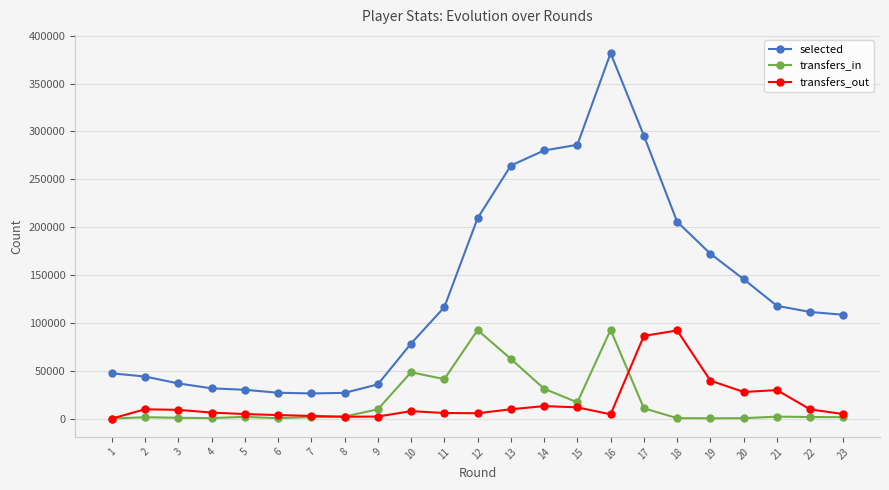

True or false: selected and transfers_out intersect in this chart.

False